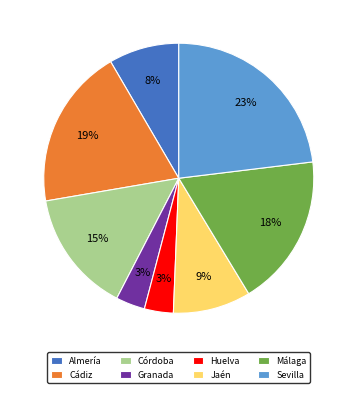

Is there a majority slice in this chart?

No